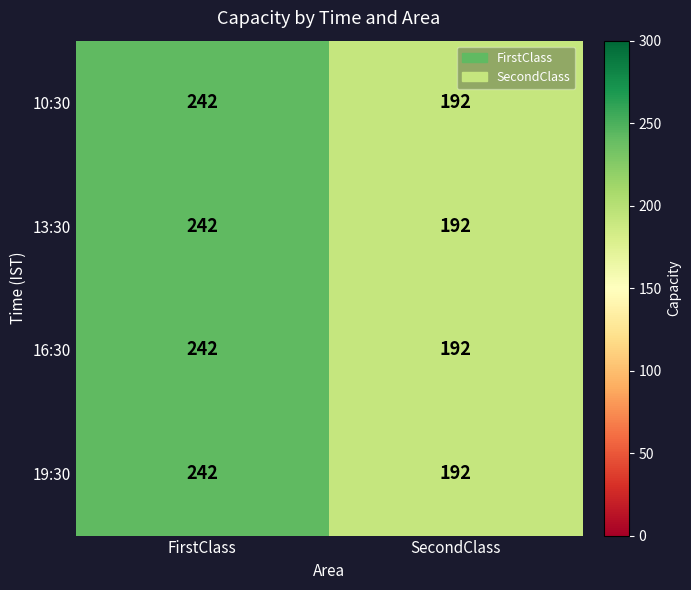

Is the value of 10:30 at SecondClass greater than the value of 13:30 at FirstClass?

No